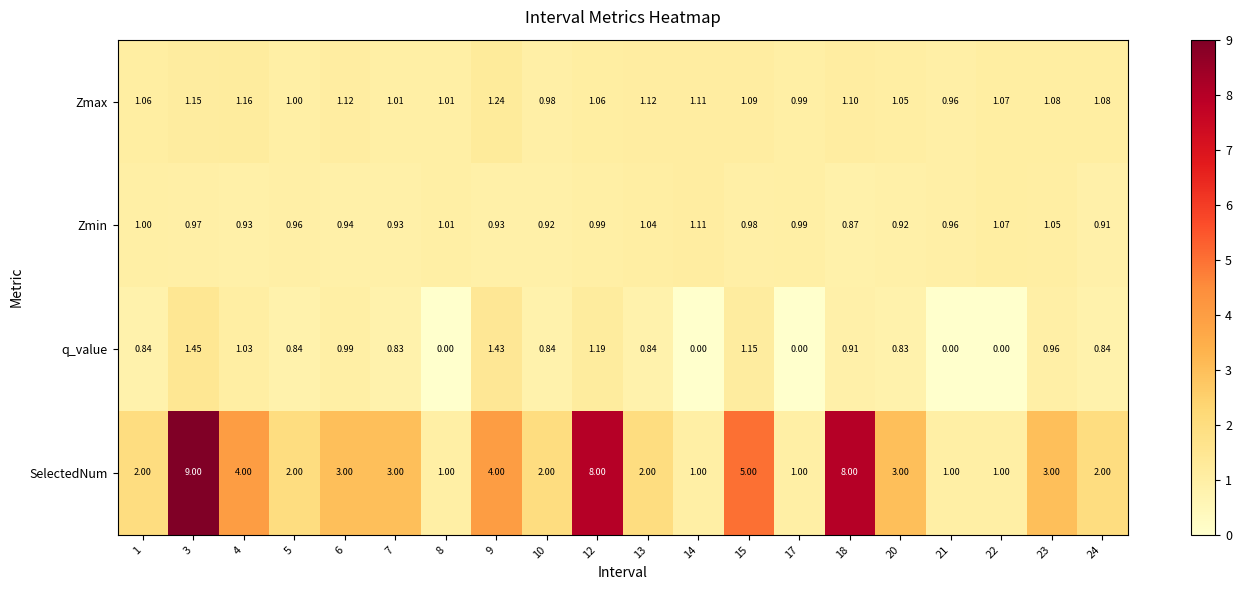

At 13, list the series in order from largest to smallest.

SelectedNum, Zmax, Zmin, q_value